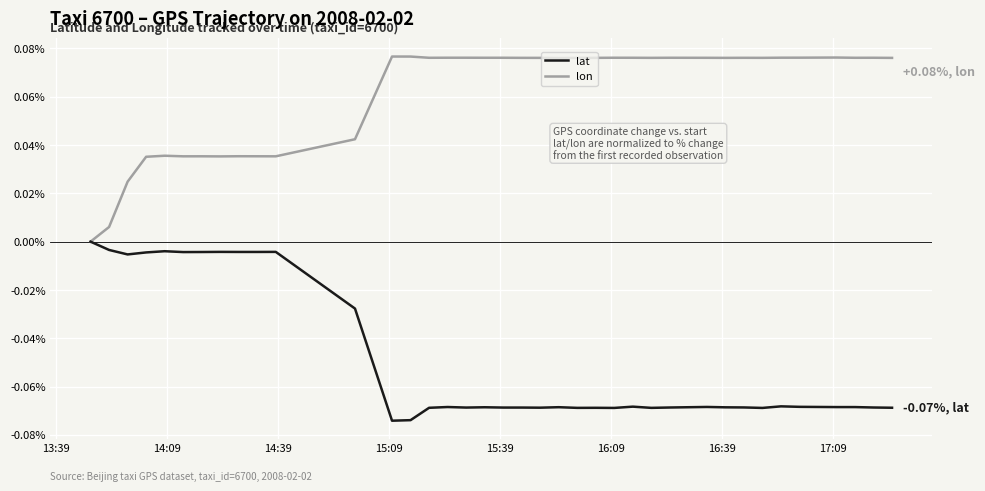

Reading left to right, transcribe all the data shown in this chart.

lat: 0.0	-0.0	-0.0	-0.0	-0.0	-0.0	-0.0	-0.0	-0.0	-0.0	-0.0	-0.0	-0.0	-0.1	-0.1	-0.1	-0.1	-0.1	-0.1	-0.1	-0.1	-0.1	-0.1	-0.1	-0.1	-0.1	-0.1	-0.1	-0.1	-0.1	-0.1	-0.1	-0.1	-0.1	-0.1	-0.1	-0.1	-0.1	-0.1	-0.1
lon: 0.0	0.0	0.0	0.0	0.0	0.0	0.0	0.0	0.0	0.0	0.0	0.0	0.0	0.1	0.1	0.1	0.1	0.1	0.1	0.1	0.1	0.1	0.1	0.1	0.1	0.1	0.1	0.1	0.1	0.1	0.1	0.1	0.1	0.1	0.1	0.1	0.1	0.1	0.1	0.1